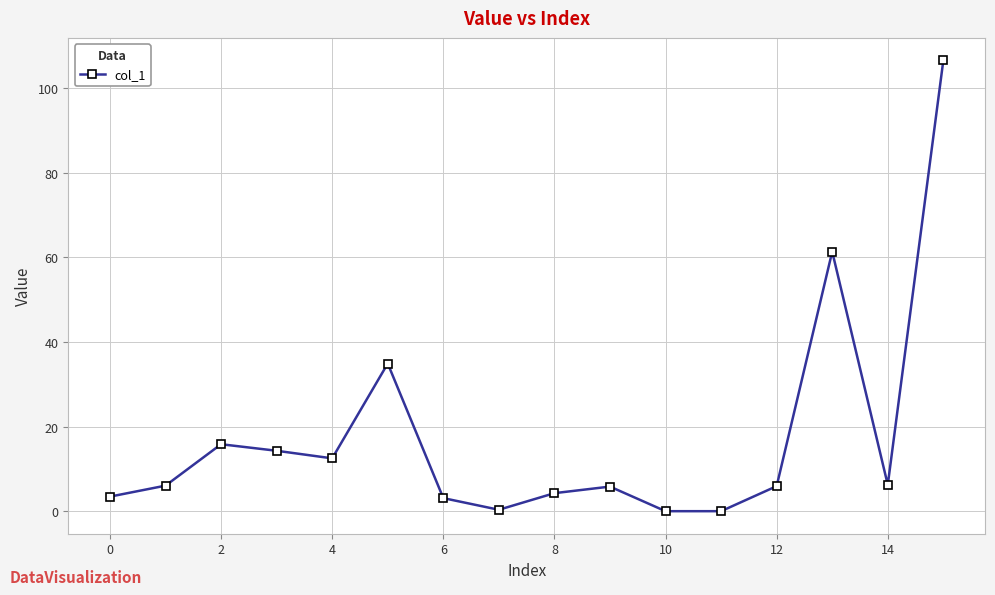

True or false: there are more than 2 points higher than both neighbors.

True